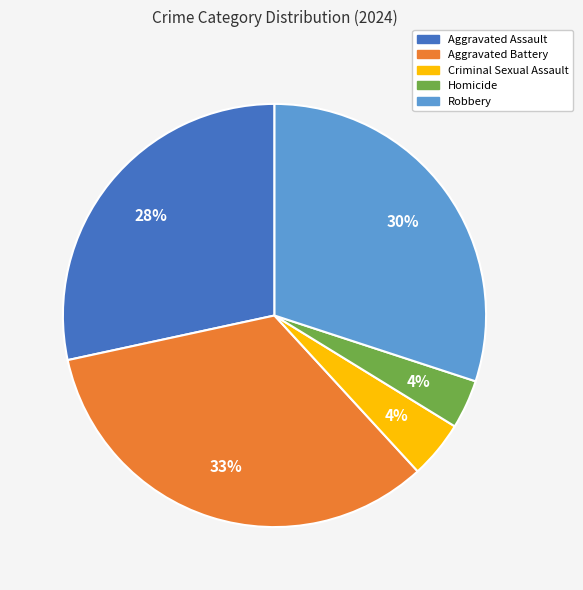

The Robbery slice represents 30% of the pie. True or false?

True